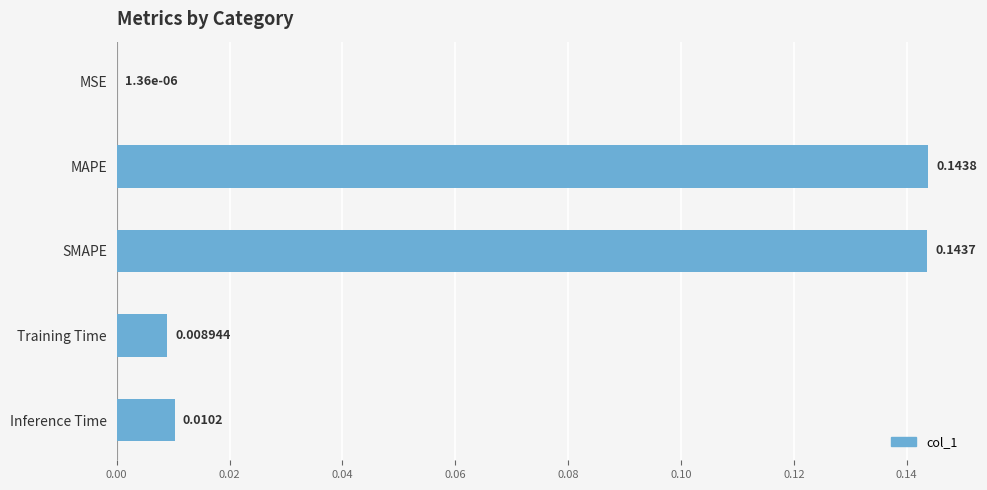

Where is the data nearest to the value 0?

MSE